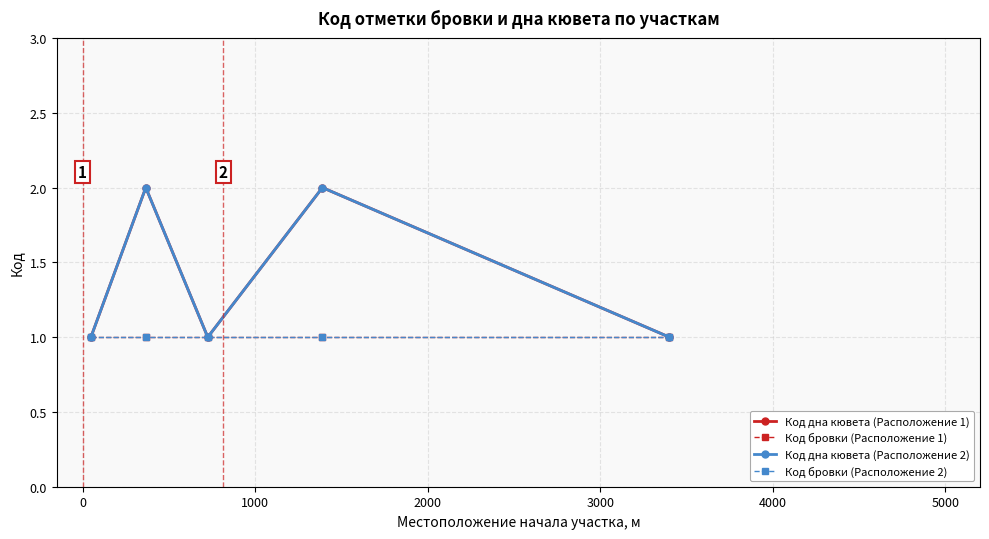

Does the chart have visible grid lines?

Yes